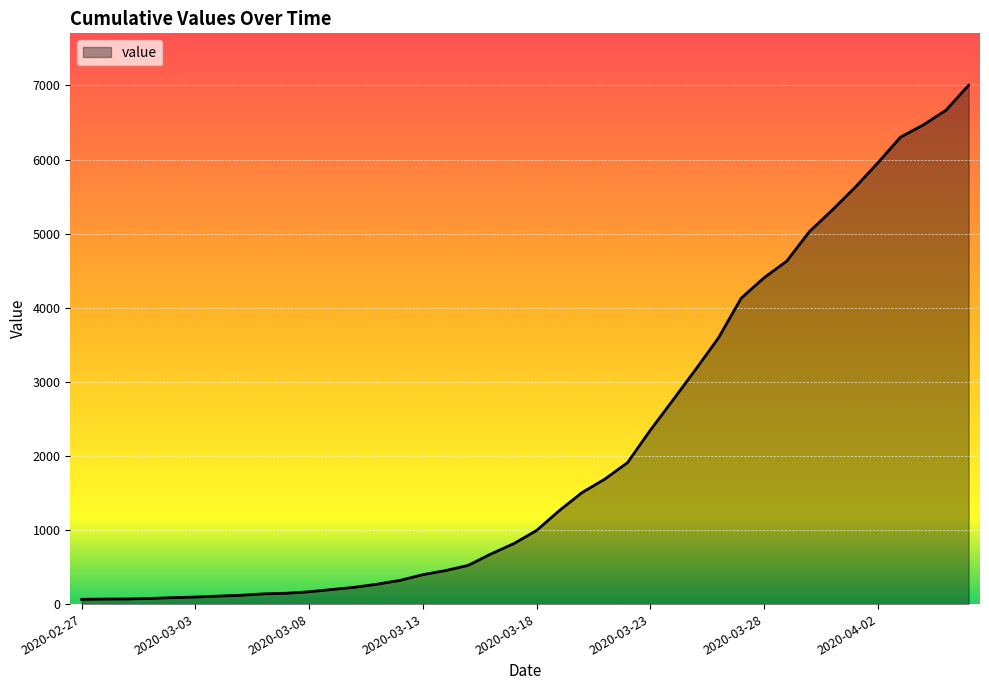

What is the maximum value shown in the chart?

7003